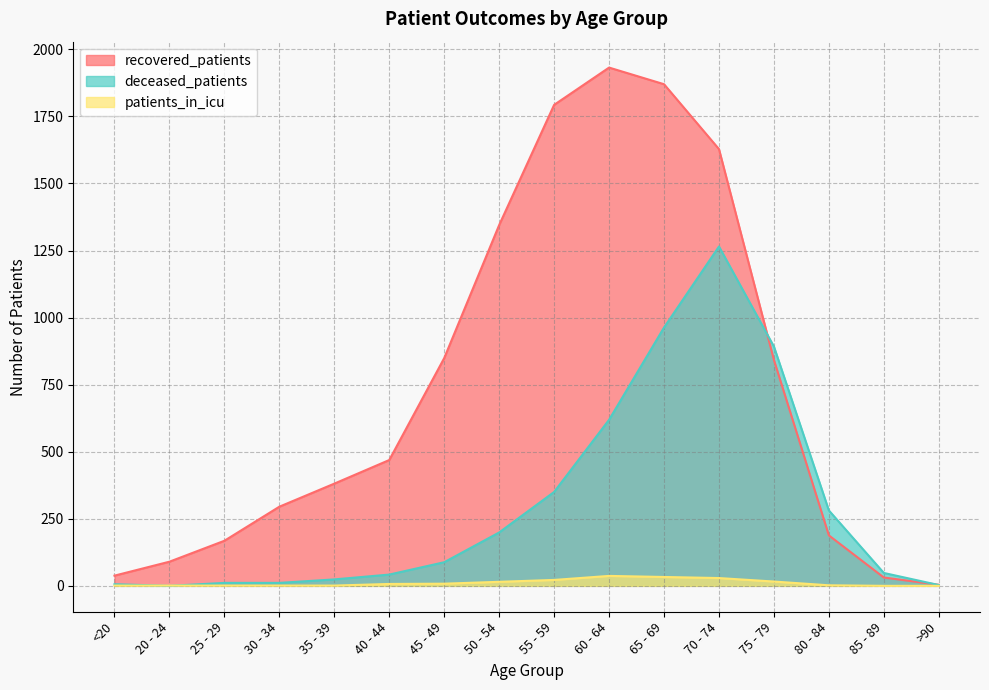

True or false: patients_in_icu and recovered_patients cross at least once.

False